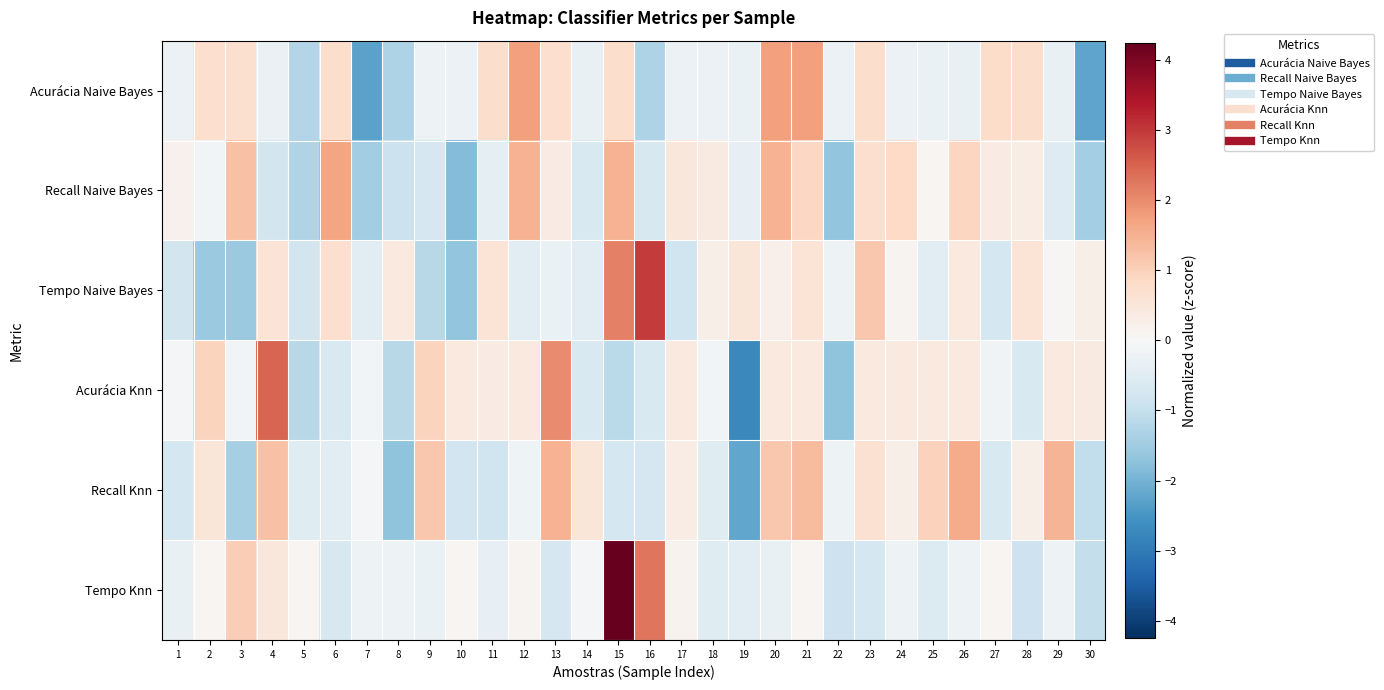

Reading left to right, list all the values displayed in this chart.

Acurácia Naive Bayes: 1=-0.3	2=0.7	3=0.7	4=-0.3	5=-1.3	6=0.7	7=-2.3	8=-1.3	9=-0.2	10=-0.3	11=0.7	12=1.7	13=0.7	14=-0.3	15=0.7	16=-1.3	17=-0.2	18=-0.2	19=-0.3	20=1.7	21=1.7	22=-0.2	23=0.7	24=-0.2	25=-0.3	26=-0.3	27=0.8	28=0.7	29=-0.3	30=-2.2
Recall Naive Bayes: 1=0.2	2=-0.1	3=1.2	4=-0.8	5=-1.3	6=1.7	7=-1.5	8=-0.9	9=-0.7	10=-1.8	11=-0.4	12=1.5	13=0.3	14=-0.6	15=1.5	16=-0.7	17=0.5	18=0.4	19=-0.3	20=1.5	21=0.9	22=-1.7	23=0.7	24=0.8	25=0.1	26=0.9	27=0.3	28=0.3	29=-0.5	30=-1.4
Tempo Naive Bayes: 1=-0.8	2=-1.6	3=-1.6	4=0.6	5=-0.8	6=0.7	7=-0.5	8=0.4	9=-1.2	10=-1.7	11=0.6	12=-0.5	13=-0.3	14=-0.5	15=2.2	16=3.0	17=-0.8	18=0.3	19=0.5	20=0.2	21=0.6	22=-0.2	23=1.1	24=0.1	25=-0.5	26=0.4	27=-0.7	28=0.6	29=0.1	30=0.2
Acurácia Knn: 1=-0.1	2=0.9	3=-0.1	4=2.5	5=-1.2	6=-0.7	7=-0.1	8=-1.2	9=0.9	10=0.4	11=0.3	12=0.4	13=2.0	14=-0.7	15=-1.2	16=-0.6	17=0.4	18=-0.1	19=-2.7	20=0.4	21=0.4	22=-1.7	23=0.4	24=0.4	25=0.4	26=0.4	27=-0.1	28=-0.6	29=0.4	30=0.4
Recall Knn: 1=-0.7	2=0.5	3=-1.4	4=1.2	5=-0.5	6=-0.5	7=-0.1	8=-1.7	9=1.1	10=-0.8	11=-0.8	12=-0.2	13=1.5	14=0.5	15=-0.8	16=-0.7	17=0.3	18=-0.5	19=-2.2	20=1.1	21=1.3	22=-0.2	23=0.7	24=0.3	25=1.0	26=1.6	27=-0.6	28=0.2	29=1.4	30=-1.0
Tempo Knn: 1=-0.3	2=0.1	3=1.1	4=0.5	5=0.1	6=-0.7	7=-0.2	8=-0.2	9=-0.3	10=0.1	11=-0.3	12=0.1	13=-0.7	14=-0.1	15=4.2	16=2.3	17=0.1	18=-0.5	19=-0.5	20=-0.3	21=0.1	22=-0.9	23=-0.7	24=-0.2	25=-0.6	26=-0.2	27=0.1	28=-0.9	29=-0.2	30=-1.0